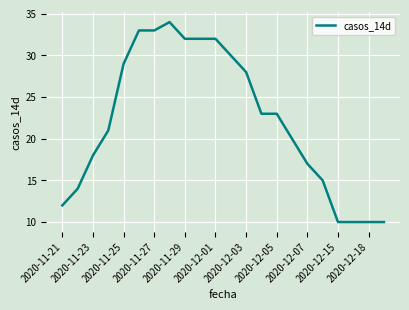

What is the difference between the second highest and minimum values?

23